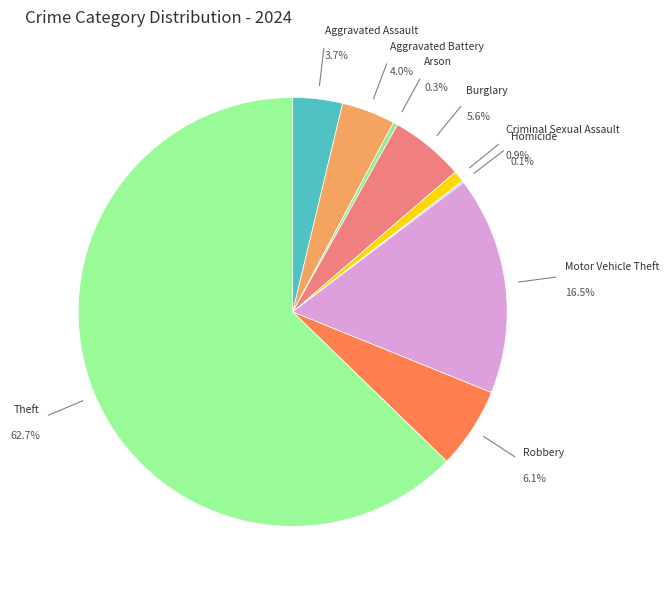

Is there a majority slice in this chart?

Yes